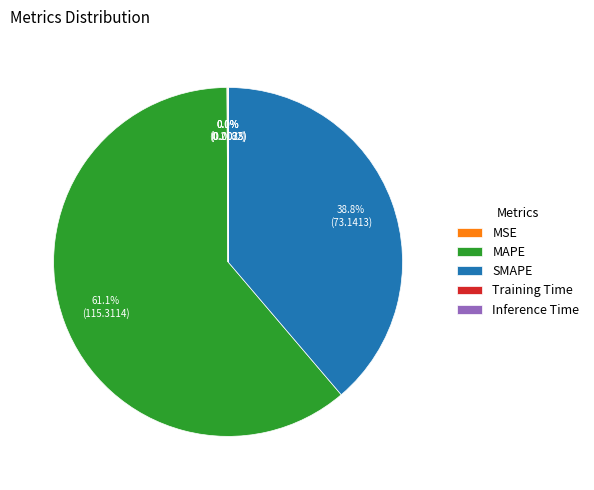

Does any single category account for the majority?

Yes